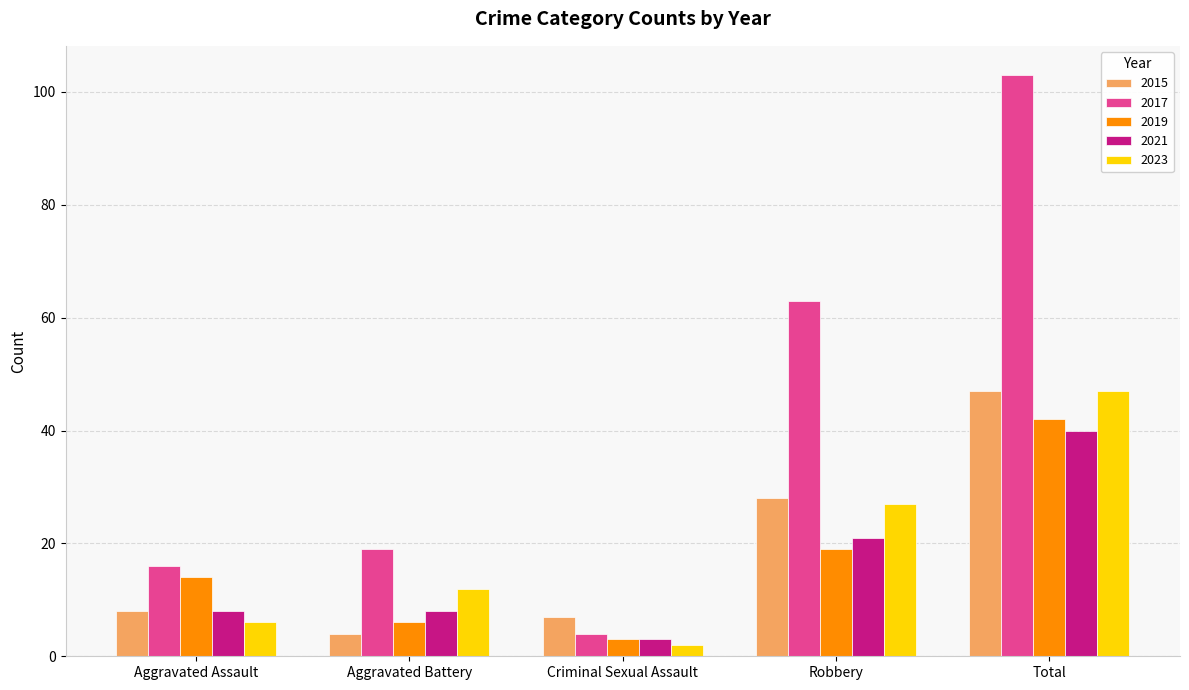

What is the lowest value of the 2019 series?

3